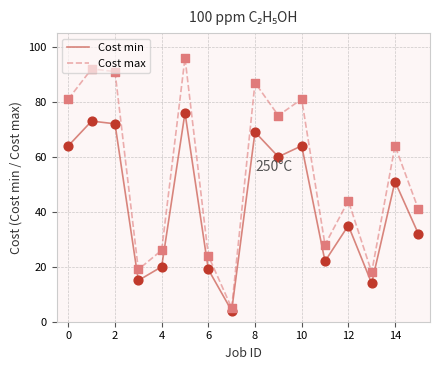

At how many categories does at least one series exceed 66?

7